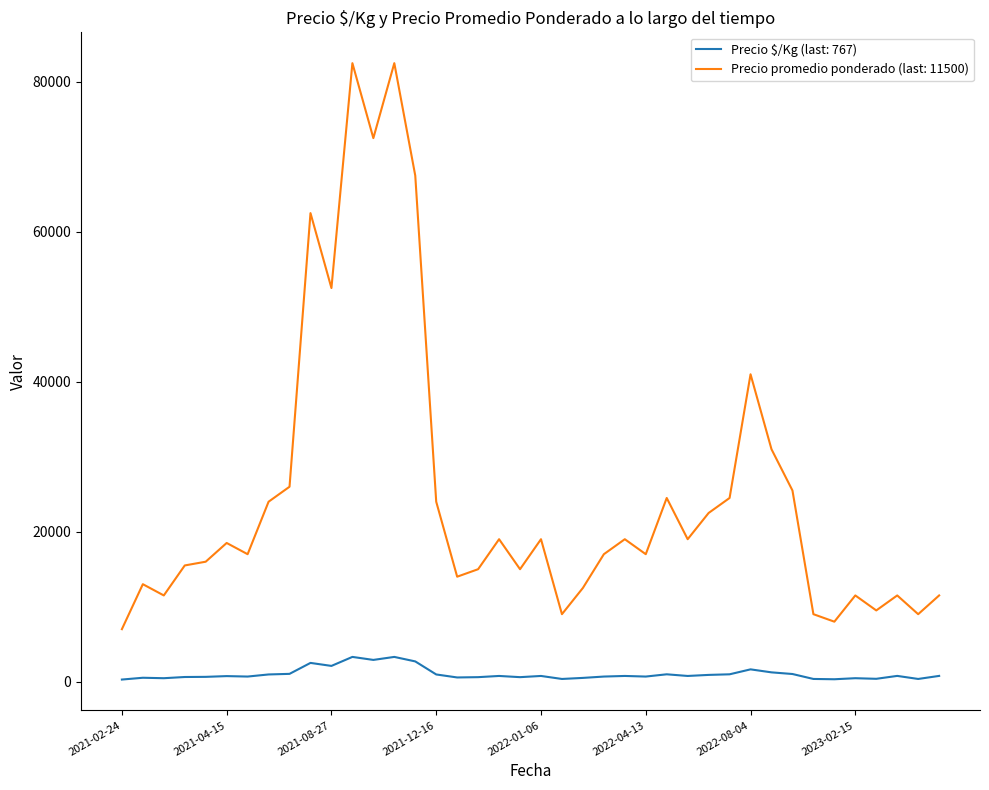

True or false: Precio promedio ponderado (last: 11500) and Precio $/Kg (last: 767) cross at least once.

False